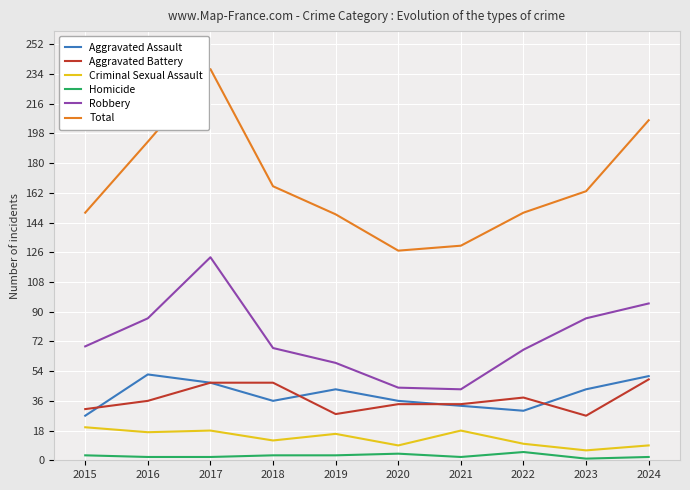

Count the Robbery values in the range 59 to 86.

6